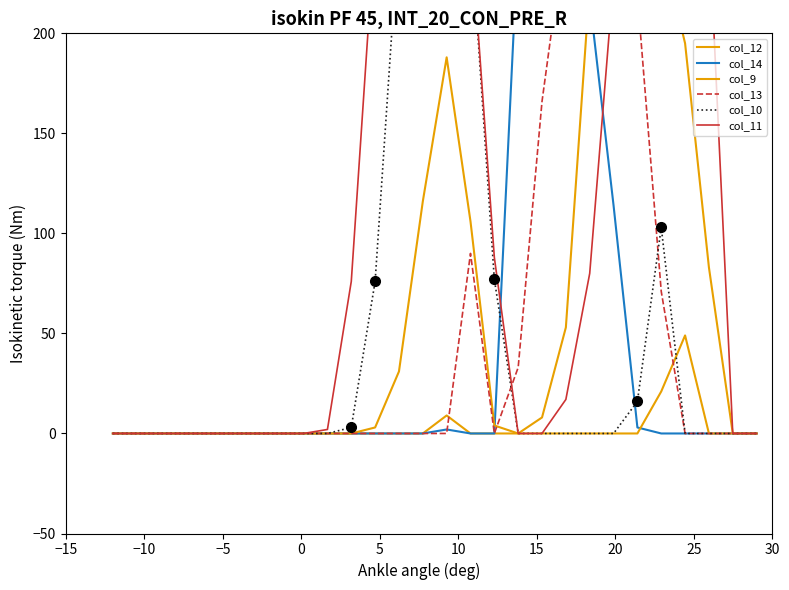

The value of col_13 at 30 is -168. True or false?

False